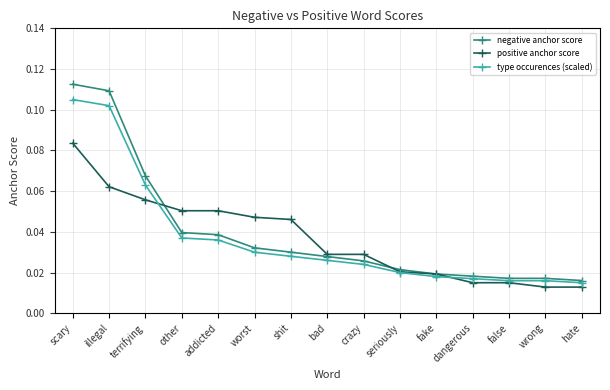

Between which two adjacent categories do positive anchor score and negative anchor score first intersect?

terrifying and other